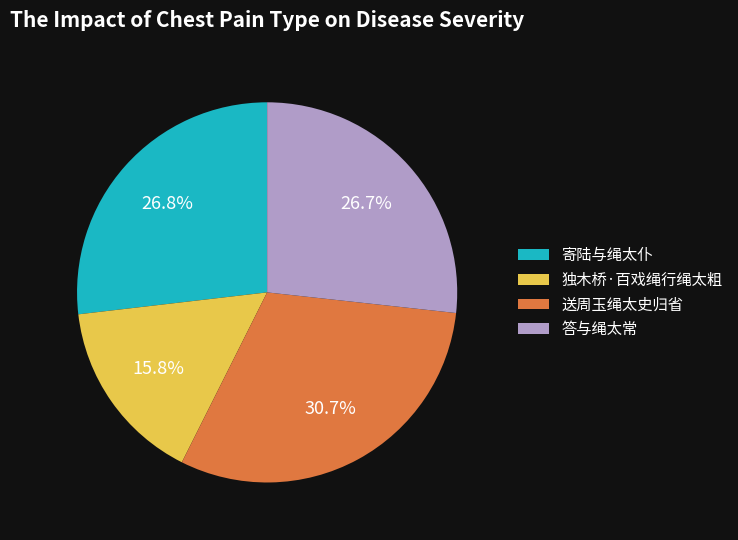

True or false: 送周玉绳太史归省 accounts for 31% of the total.

True